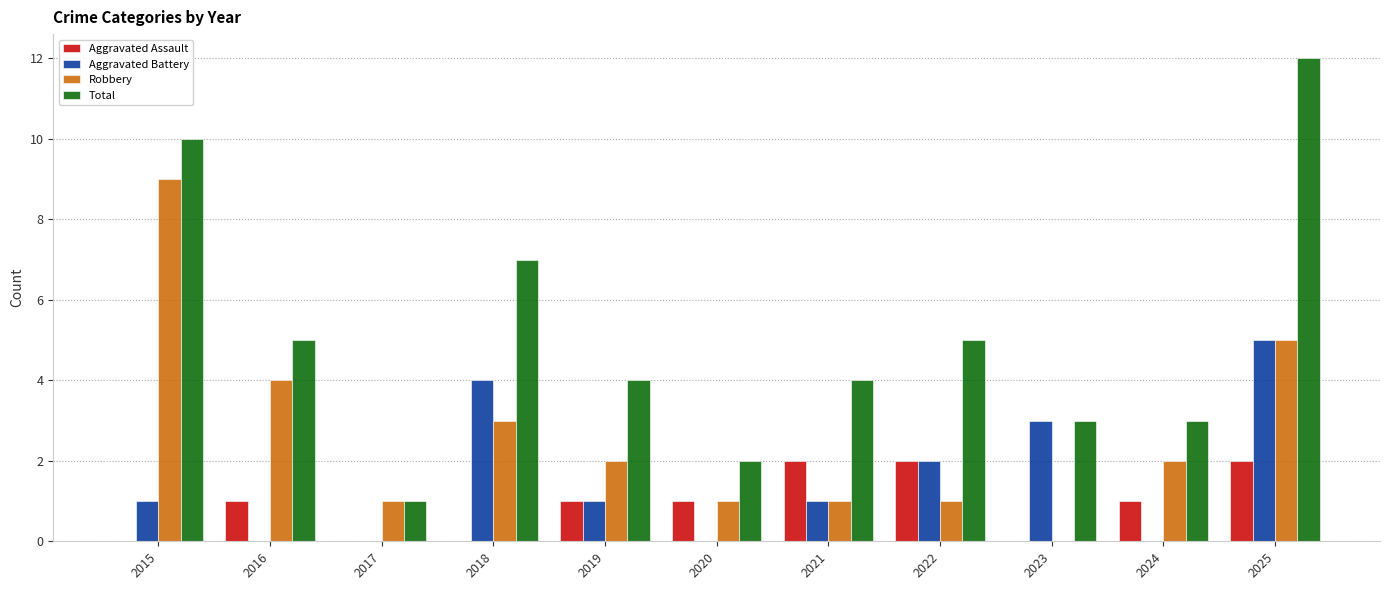

What is the difference between the Aggravated Battery values at 2023 and 2022?

1